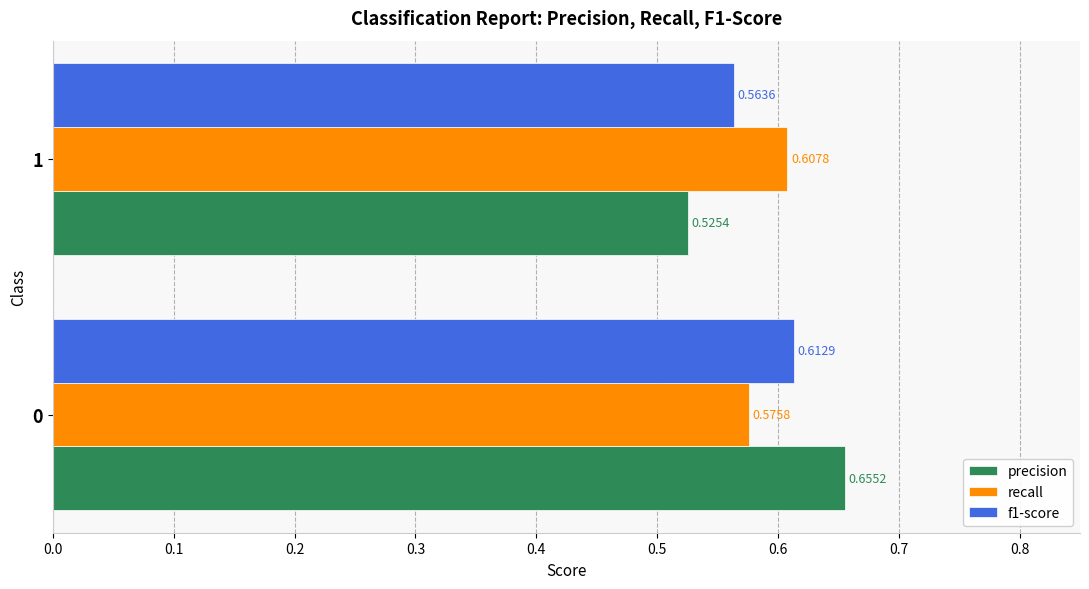

What are all the series names shown in the legend?

precision, recall, f1-score